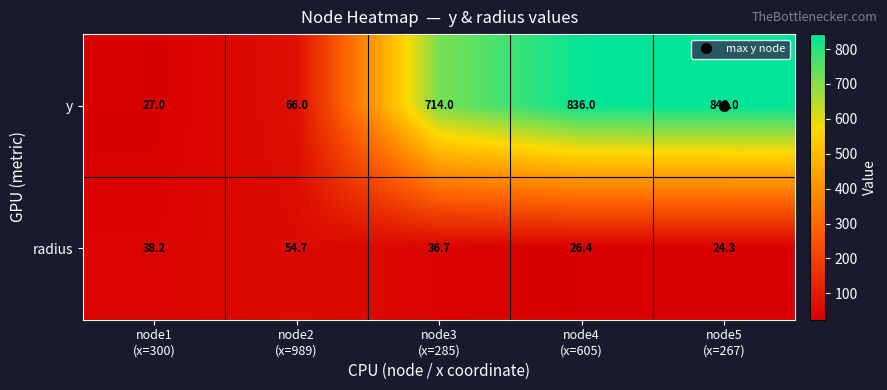

At which category does the chart reach its peak across all series?

node5
(x=267)